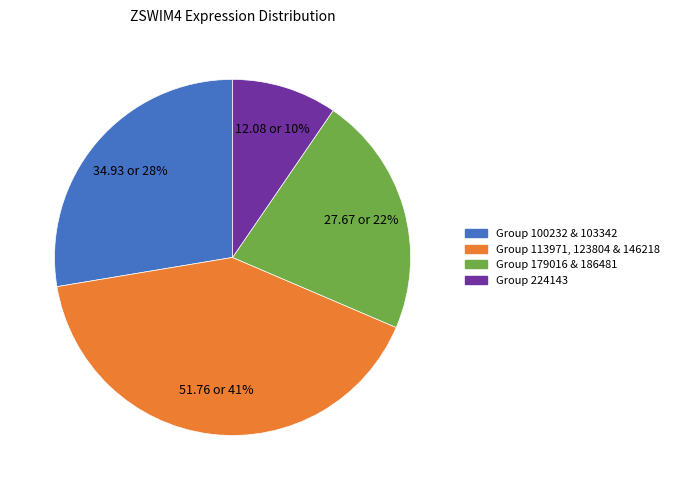

Is there any slice that represents more than half of the pie?

No